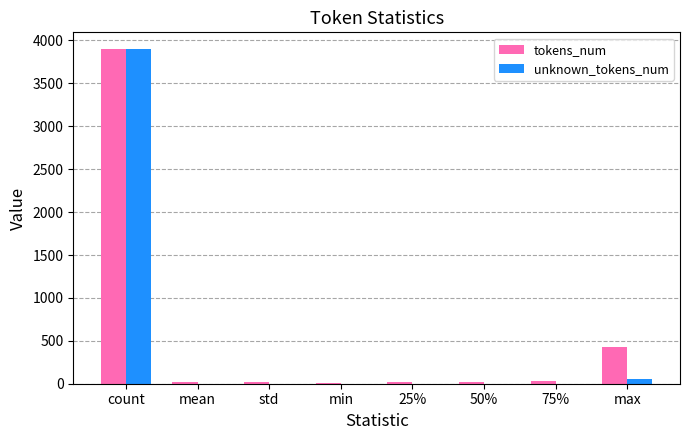

What value does the tokens_num series have at max?

426.0